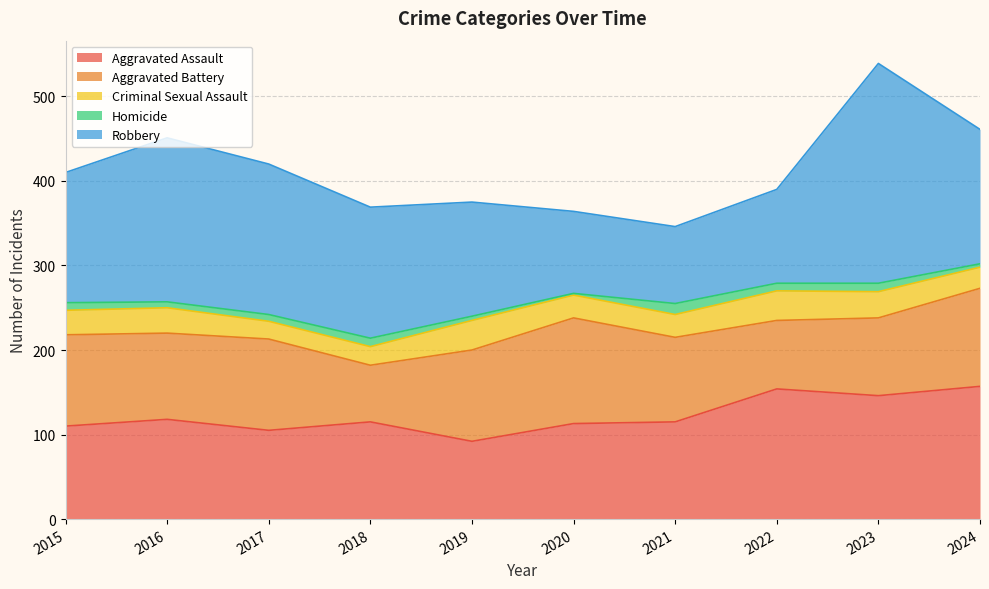

Reading right to left, extract all data points from this chart.

Aggravated Assault: 157	146	154	115	113	92	115	105	118	110
Aggravated Battery: 116	92	81	100	125	108	67	108	102	108
Criminal Sexual Assault: 25	31	35	27	27	35	22	21	30	29
Homicide: 4	10	9	13	2	5	10	8	7	9
Robbery: 159	260	111	91	97	135	155	178	194	154